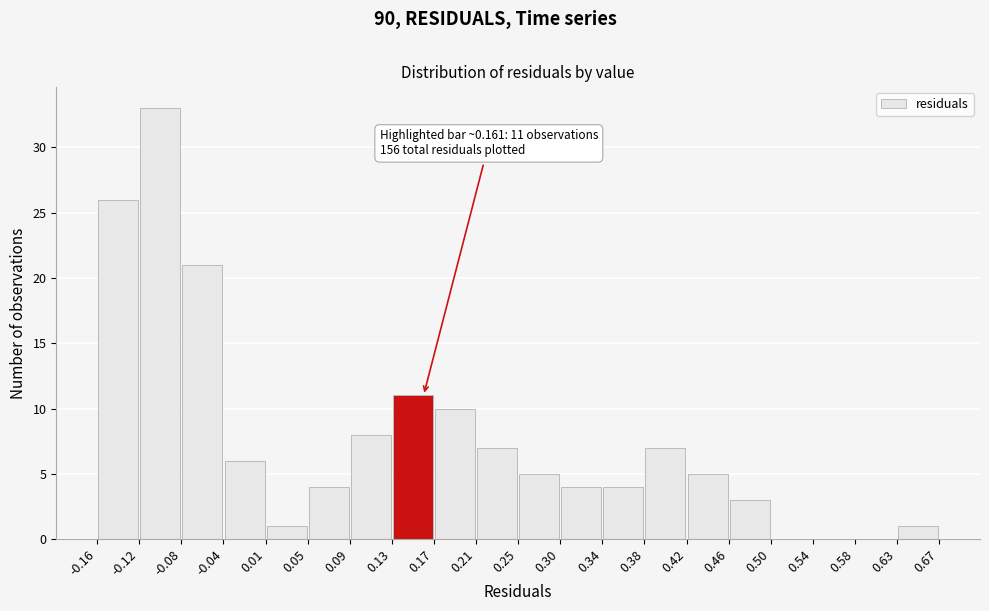

Which range on the x-axis has the tallest bar?

-0.12 to -0.08